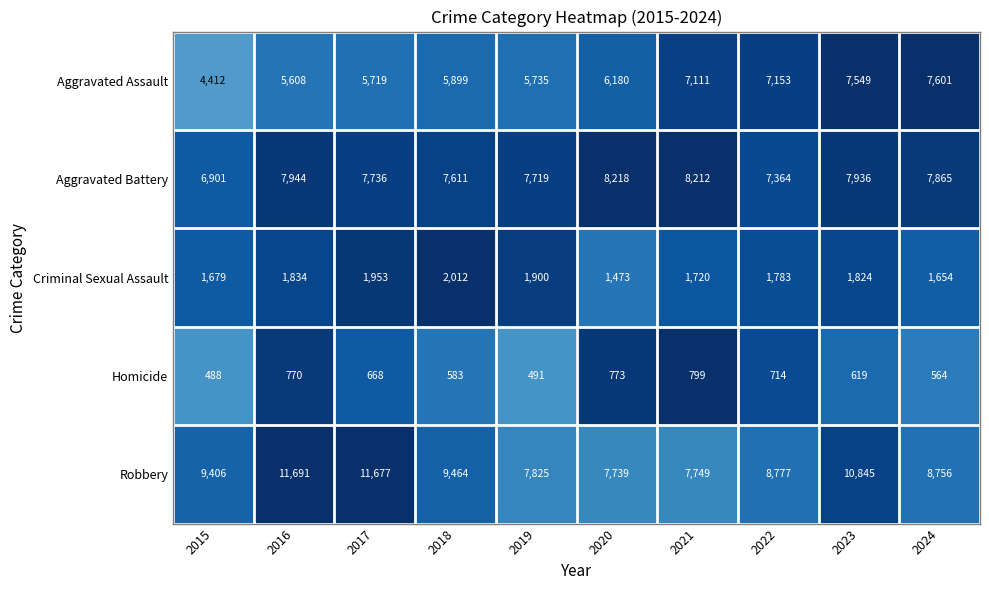

Where is Homicide nearest to the value 643?

2023